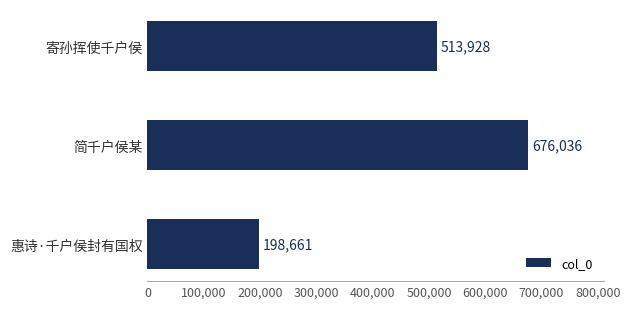

What is the smallest value displayed?

198661